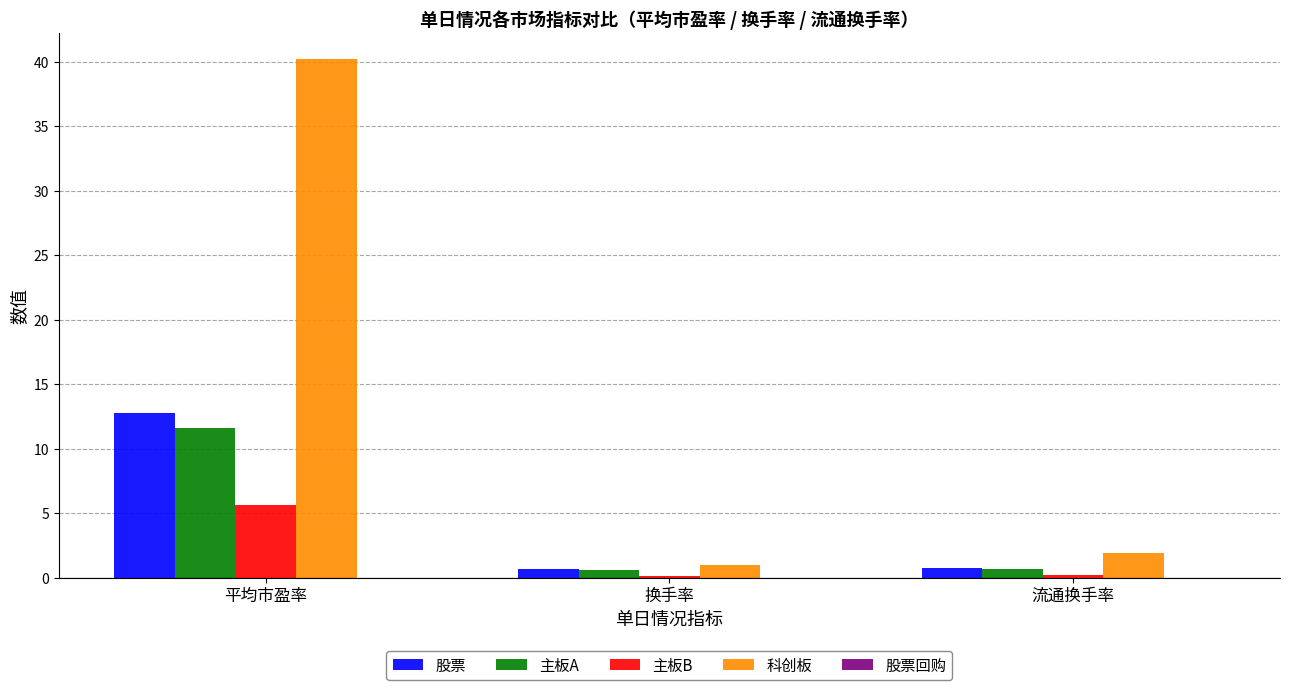

The 股票 series shows 0.8 at 流通换手率. True or false?

True